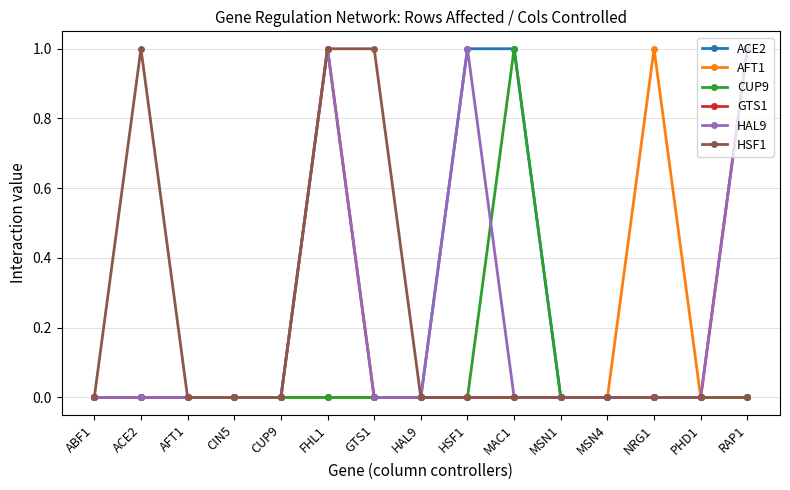

How many distinct data groups are displayed?

6